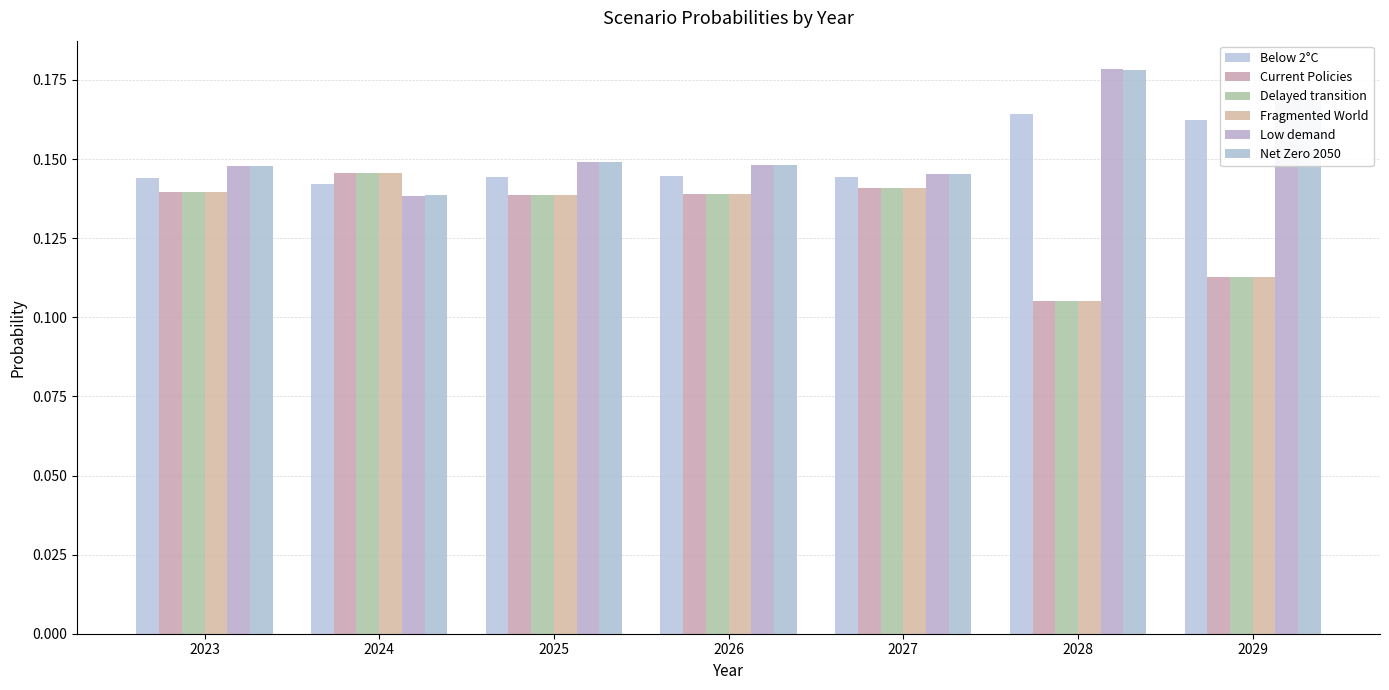

How many bars are there in each group?

6